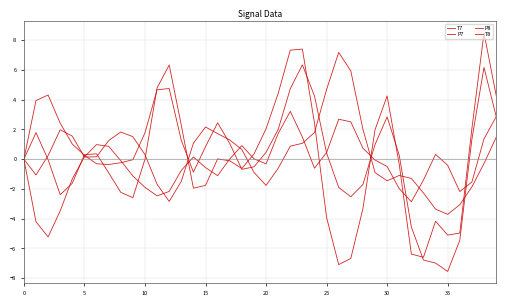

Is this an area chart (filled region under the line)?

No